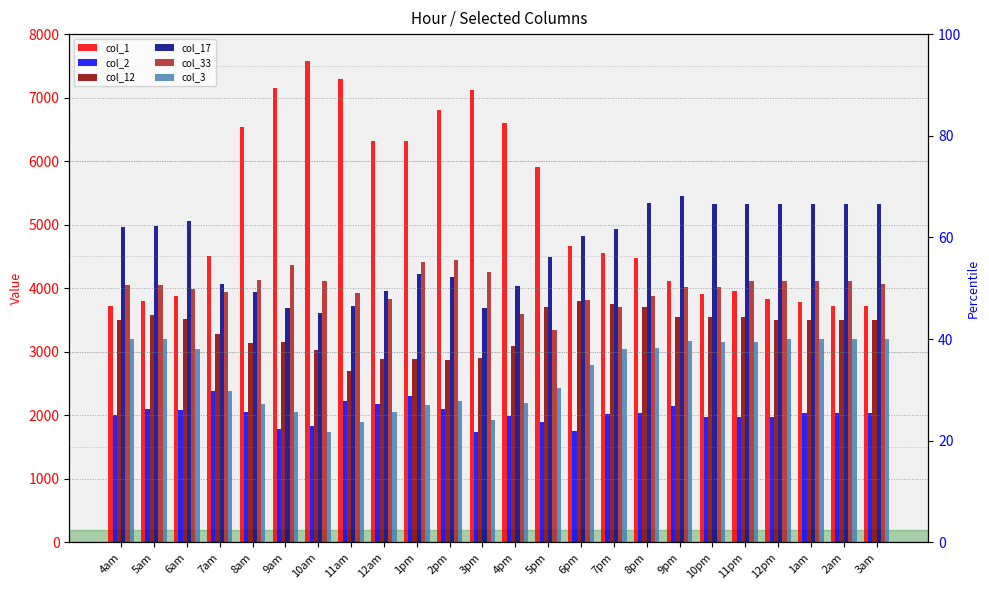

At how many categories does at least one series exceed 4027?

24